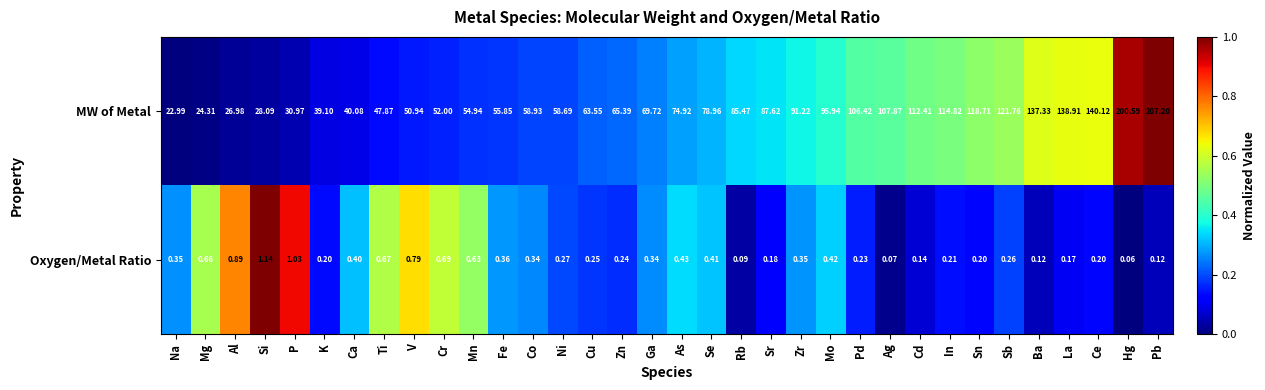

At Mo, list the series in order from smallest to largest.

Oxygen/Metal Ratio, MW of Metal